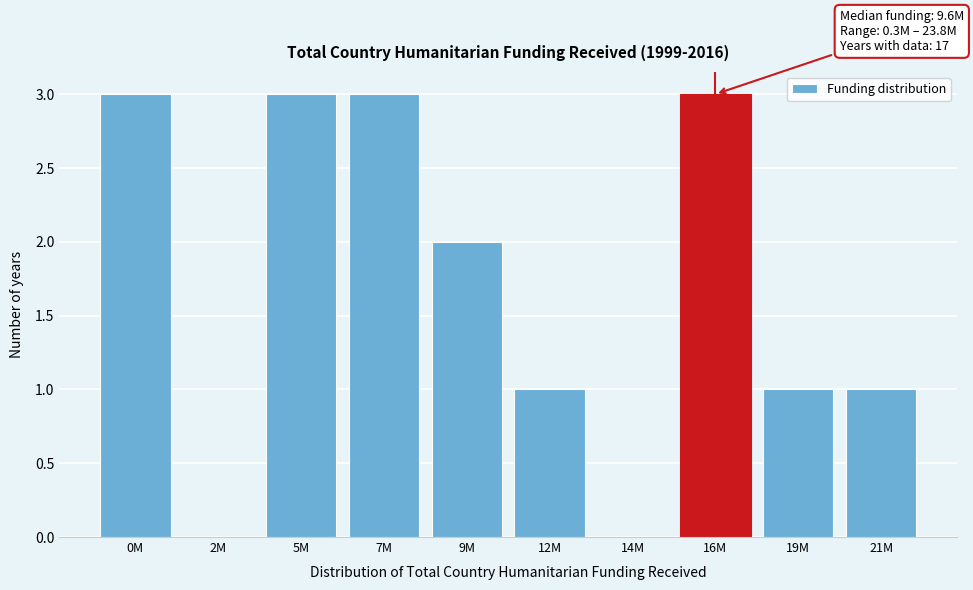

Reading right to left, what are all the values shown in this chart?

21M=1	19M=1	16M=3	14M=0	12M=1	9M=2	7M=3	5M=3	2M=0	0M=3